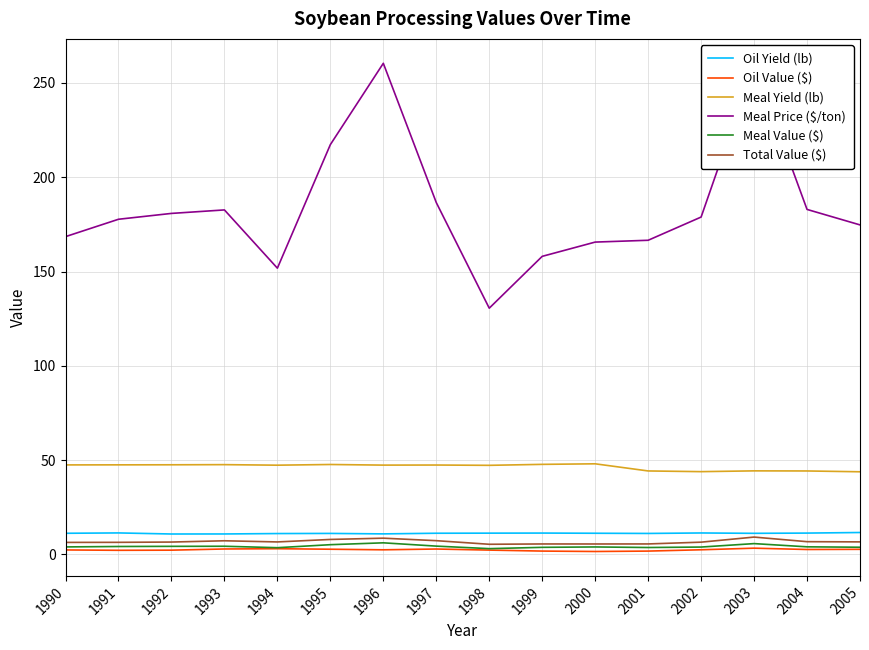

True or false: Oil Yield (lb) and Meal Price ($/ton) intersect in this chart.

False